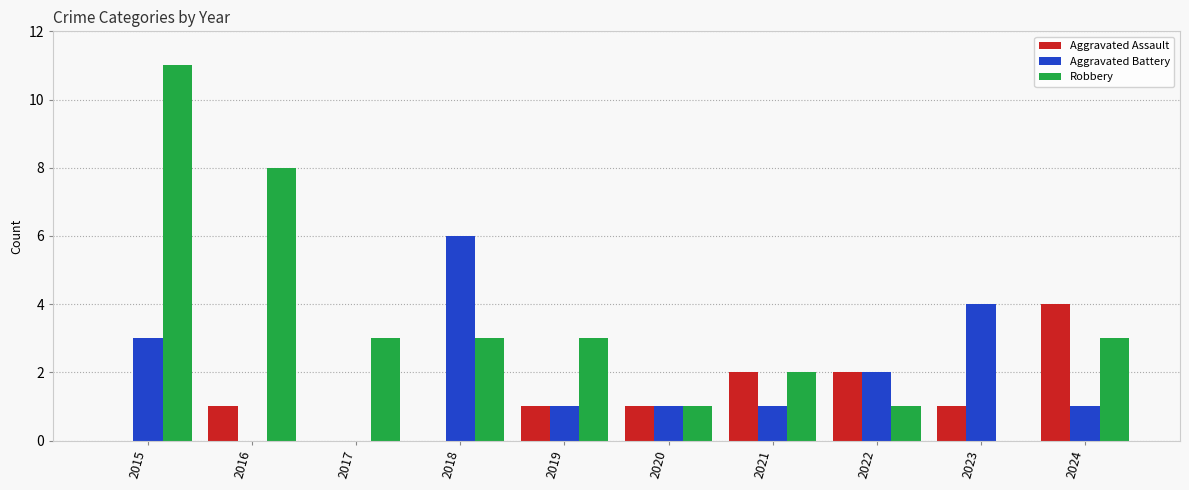

What is the sum of the Aggravated Battery values at 2024 and 2022?

3